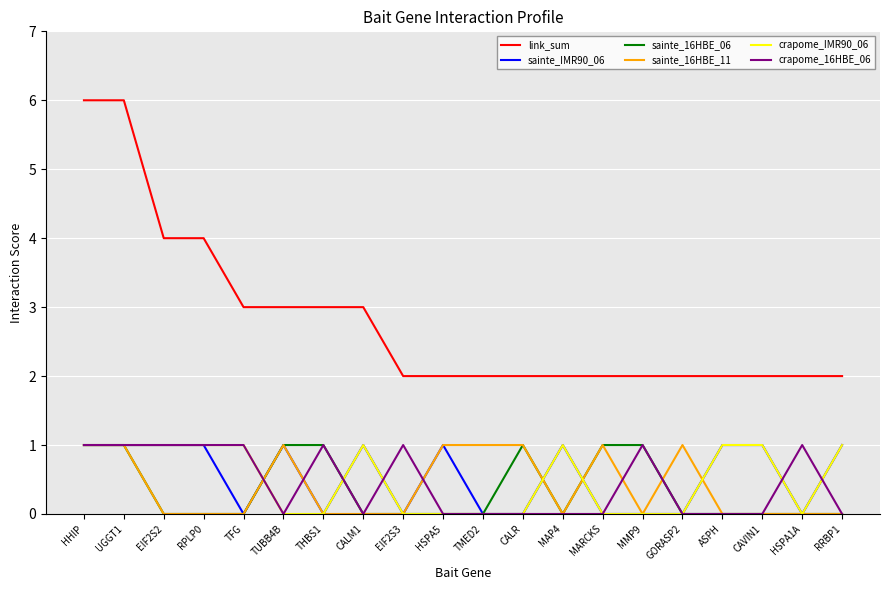

What position from the right is TFG?

16